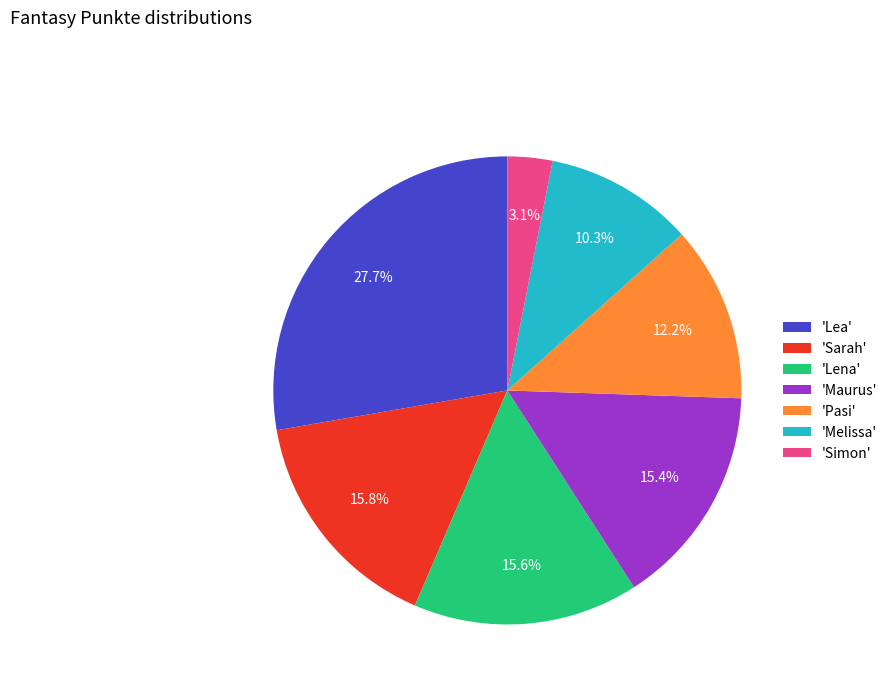

Is 'Maurus' the majority of the pie?

No